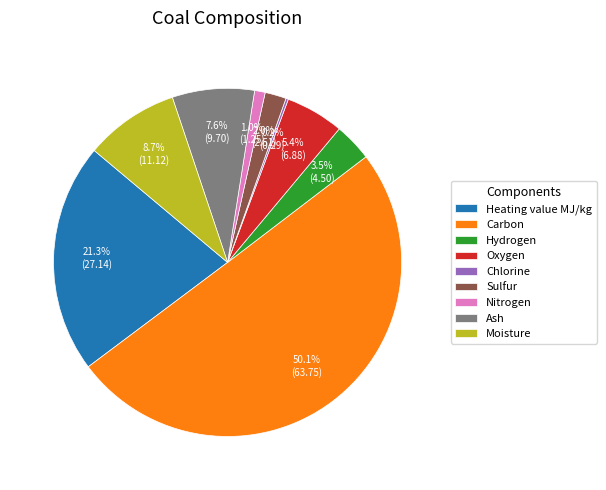

To the nearest percent, what is the difference between the largest and smallest slice percentages?

50%